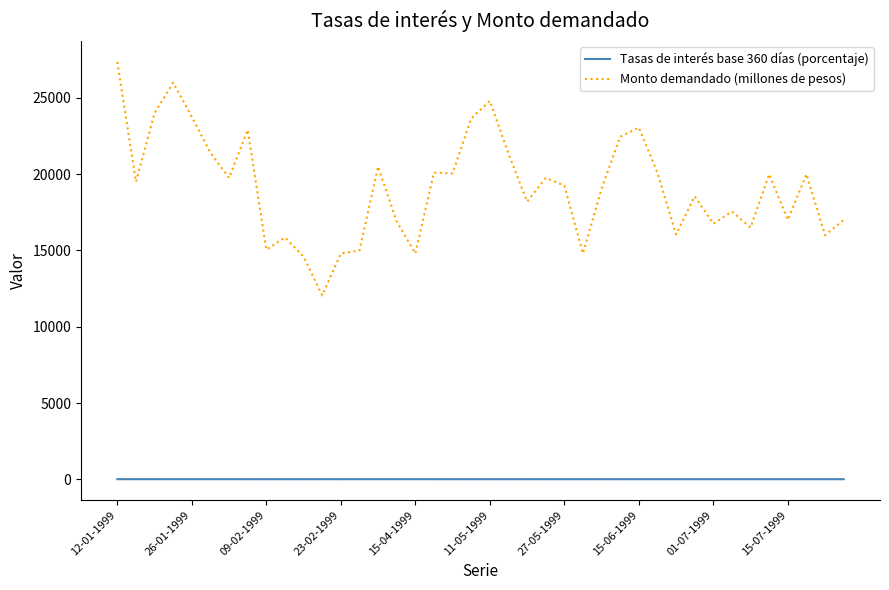

True or false: Tasas de interés base 360 días (porcentaje) and Monto demandado (millones de pesos) cross at least once.

False